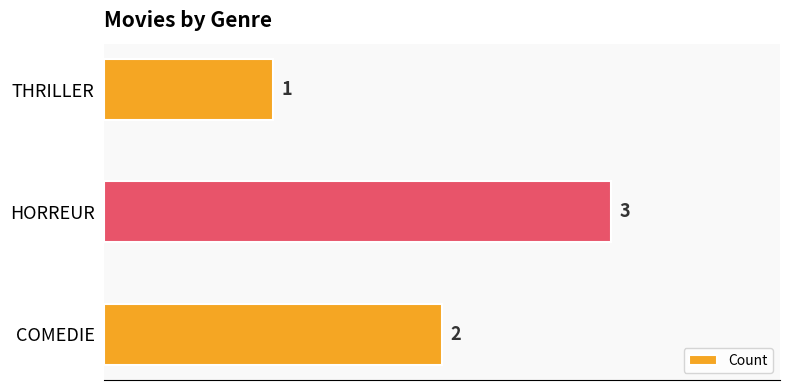

What is the smallest value displayed?

1